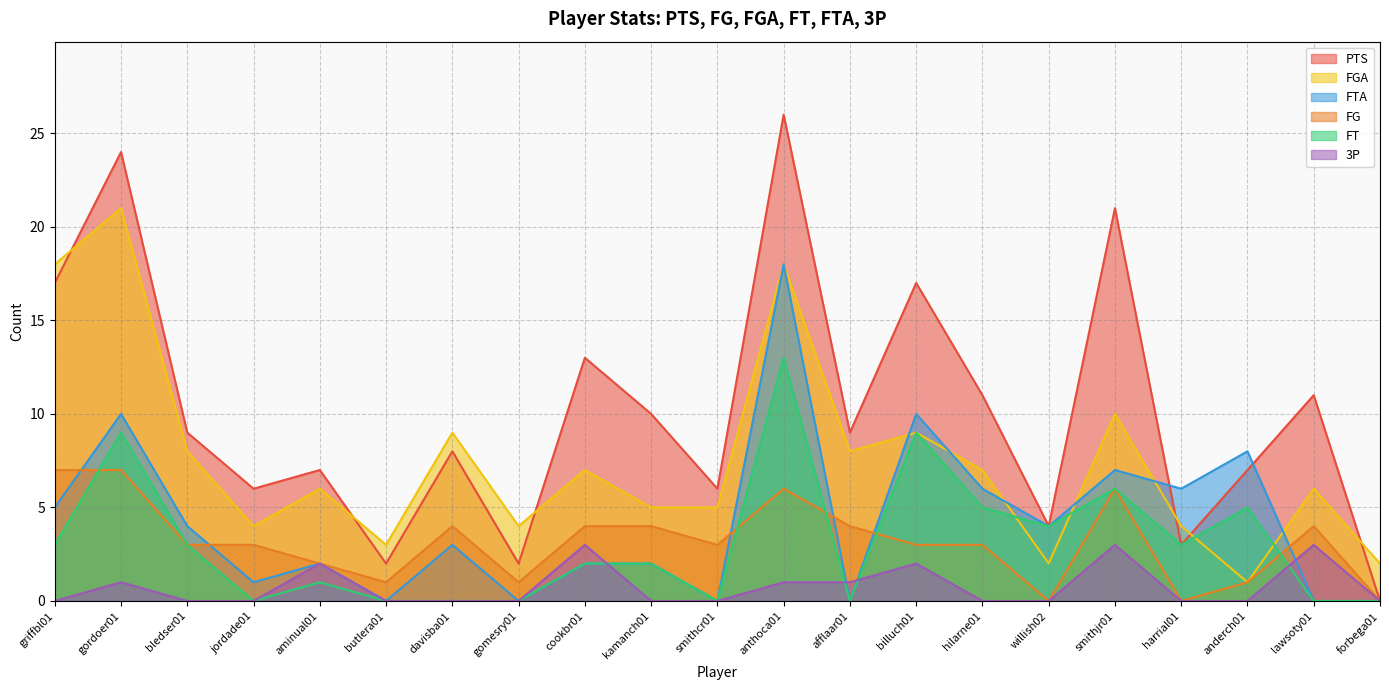

At which label does FT first exceed 2?

griffbl01